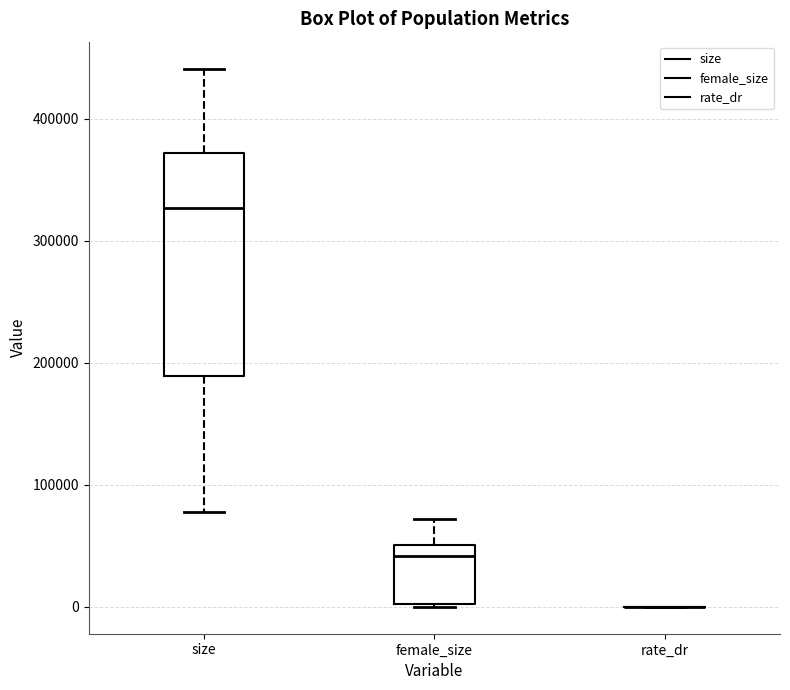

Reading left to right, read every box against the y-axis: the position of its median line, the range the box covers, and the ends of its whiskers. The values are not printed on the chart, so give them approximately, as read against the axis.

size: median 330000, box 190000 to 370000, whiskers 80000 to 440000
female_size: median 40000, box 0 to 50000, whiskers 0 to 70000
rate_dr: box collapsed to a line at 0, whiskers 0 to 0